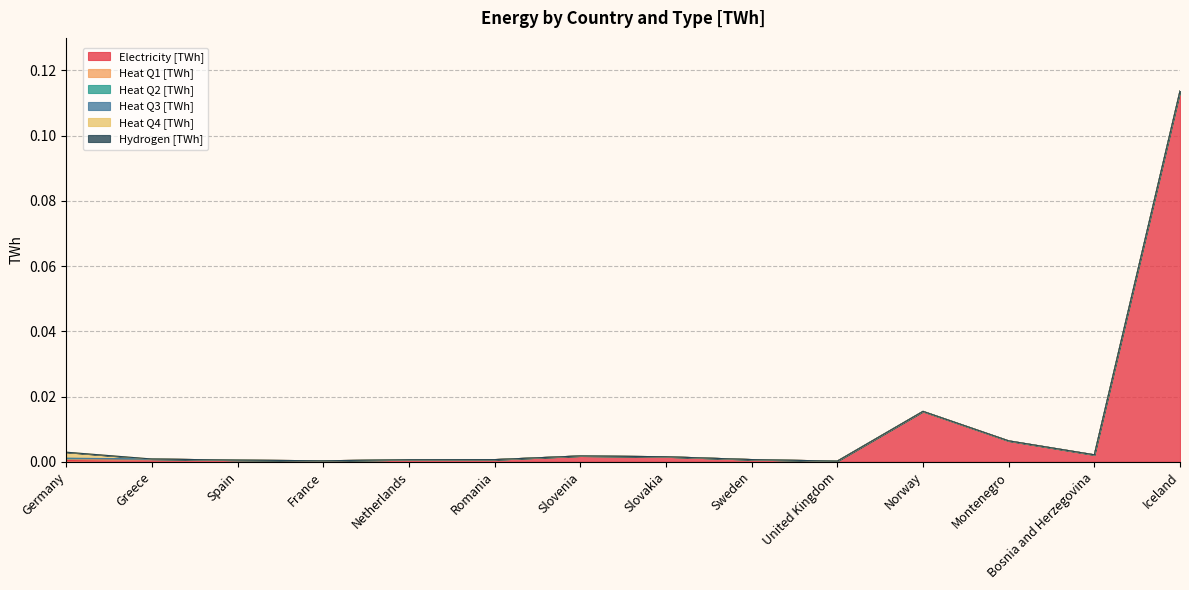

What is the label of the 3rd point from the right?

Montenegro